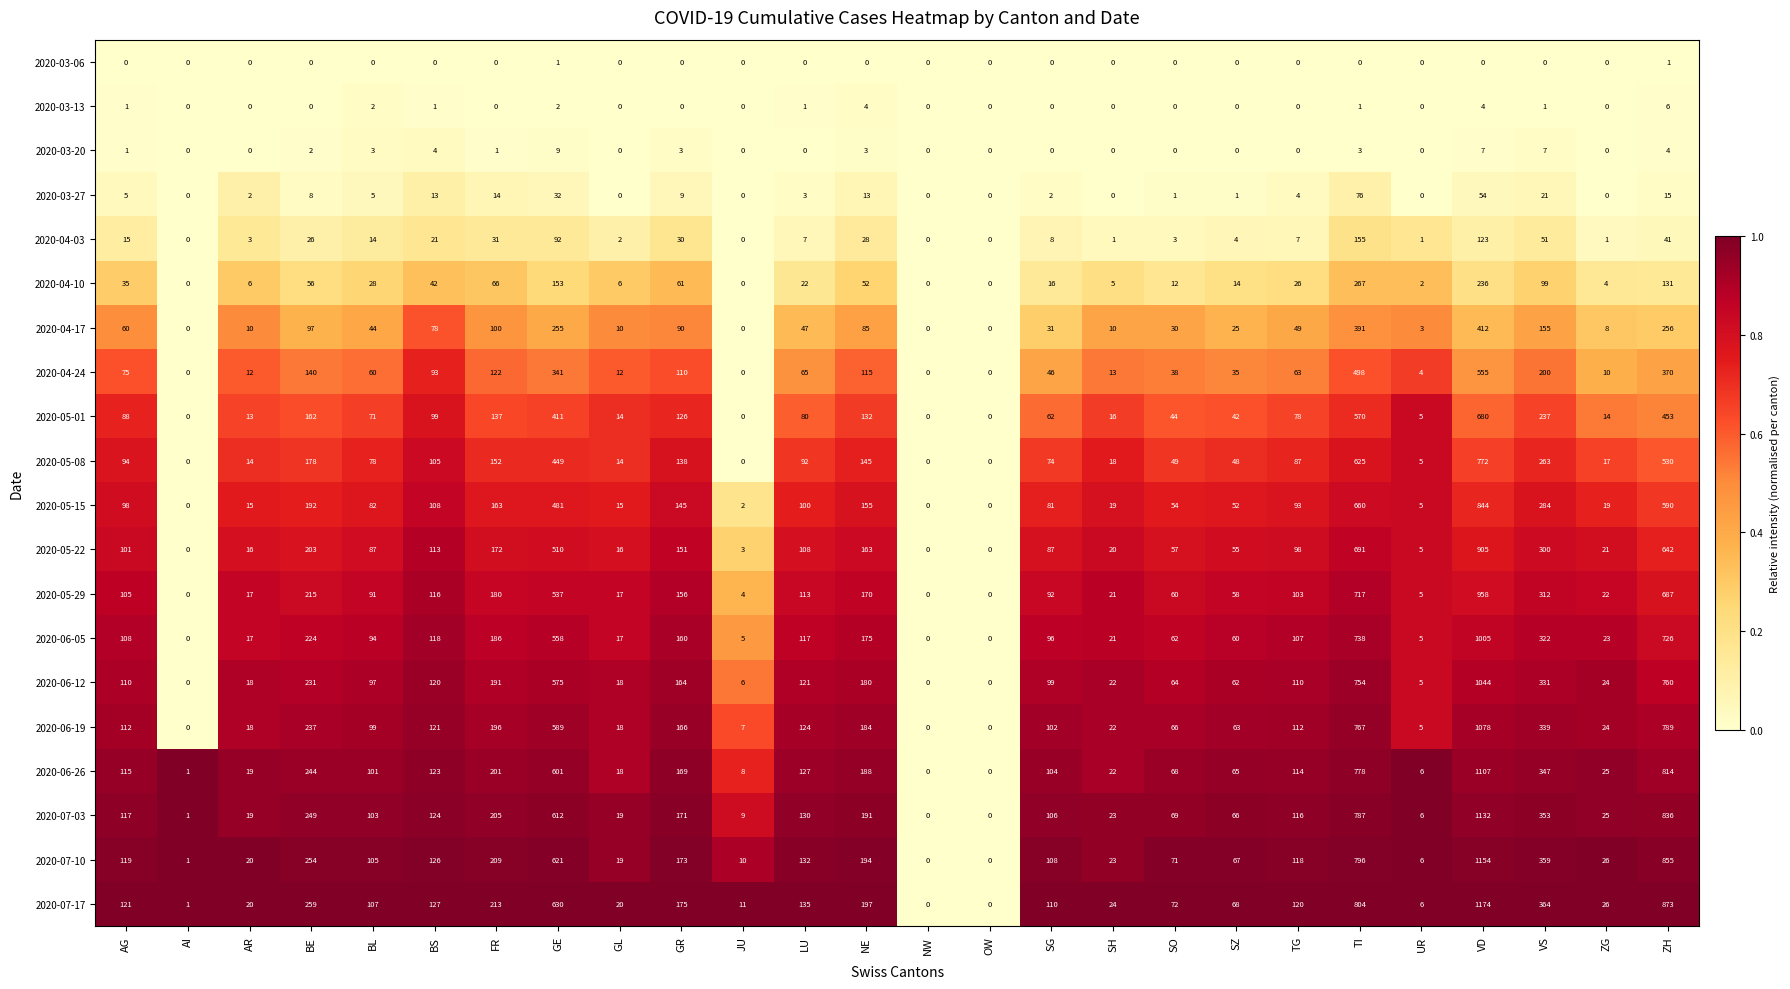

Where does the 2020-04-17 series first go above 47?

AG